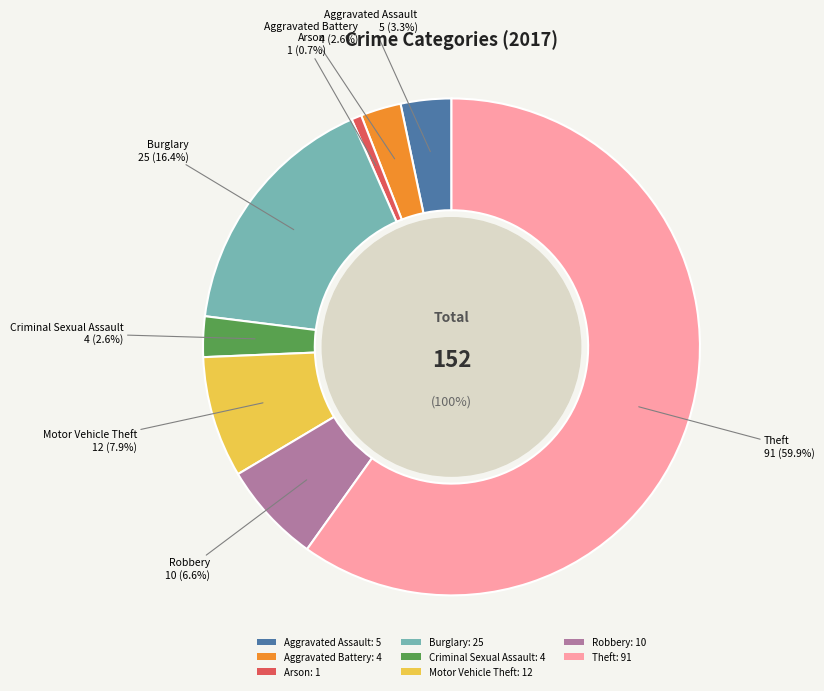

True or false: Theft accounts for 74% of the total.

False